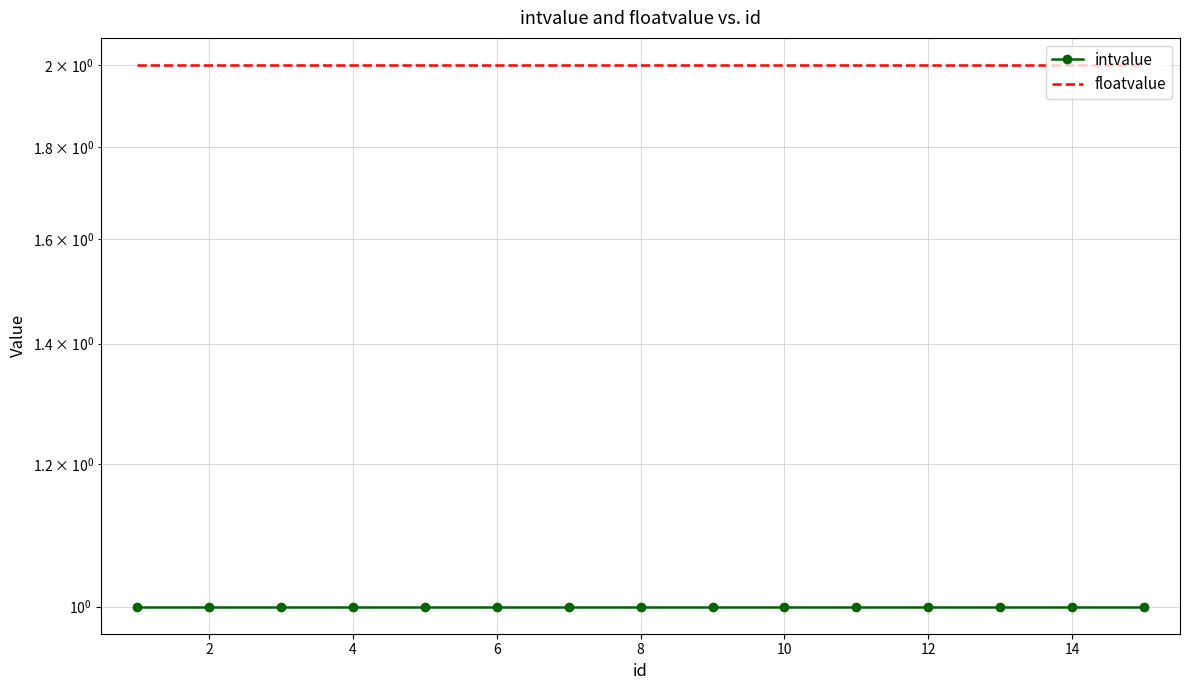

How many lines are shown in the chart?

2